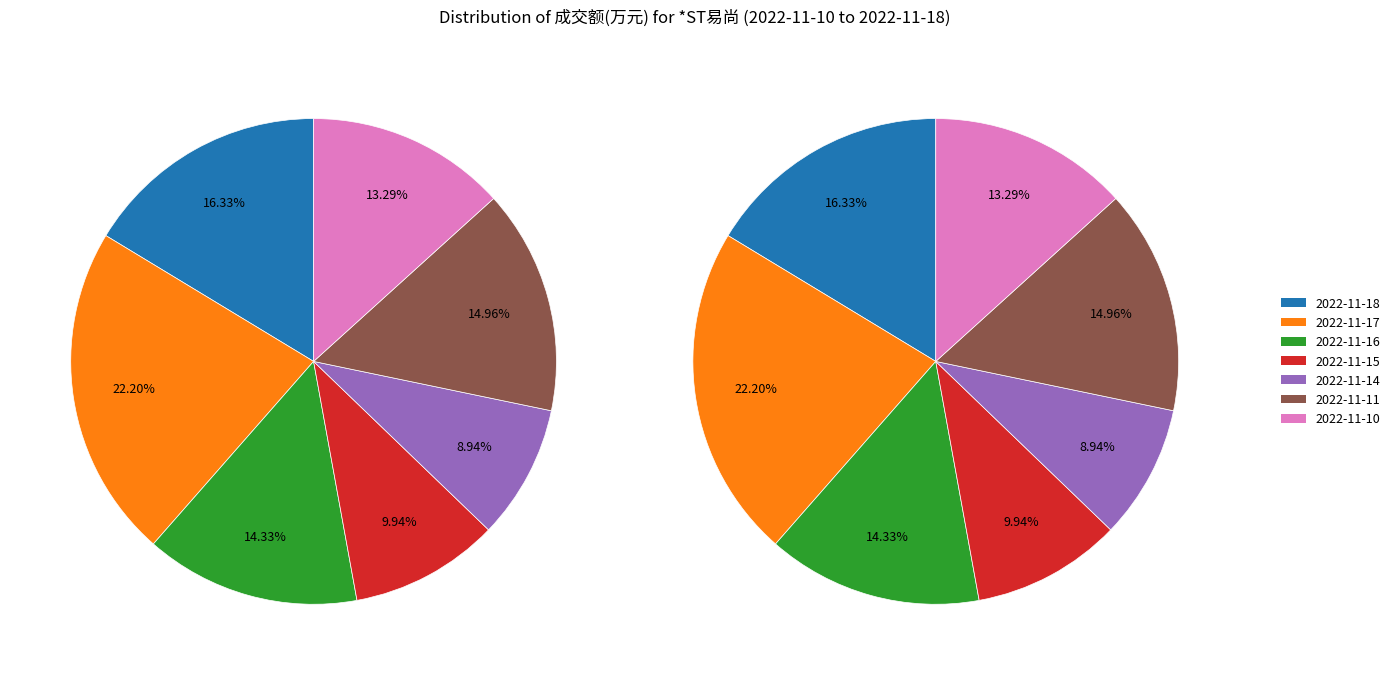

How many slices are in this pie chart?

7